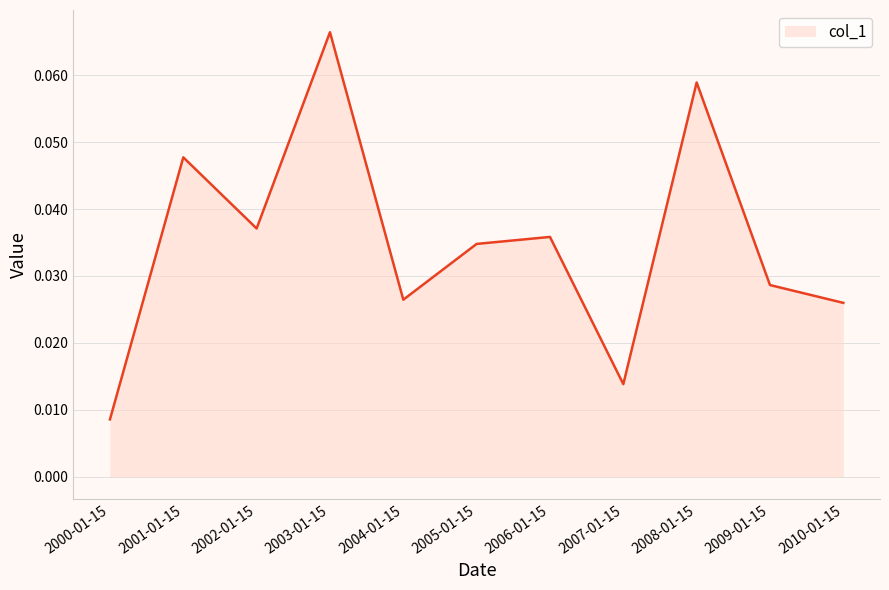

What position from the right is 2004-01-15?

7